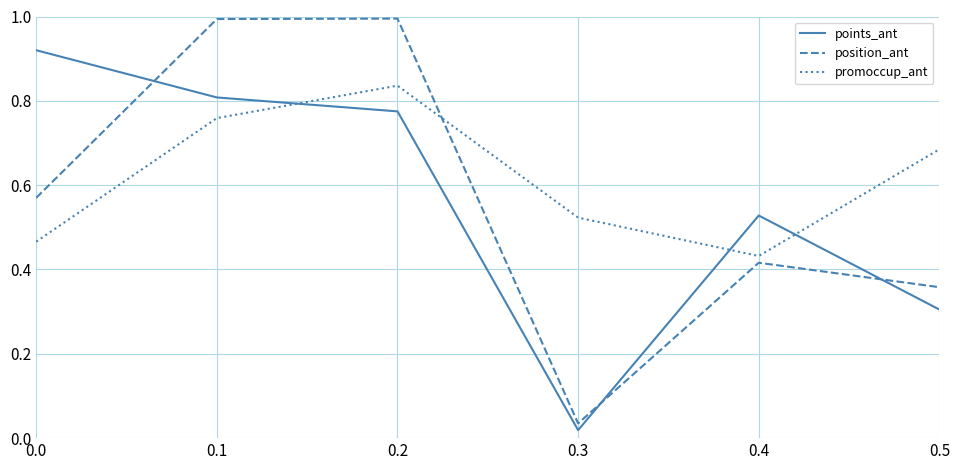

True or false: promoccup_ant and position_ant cross at least once.

True